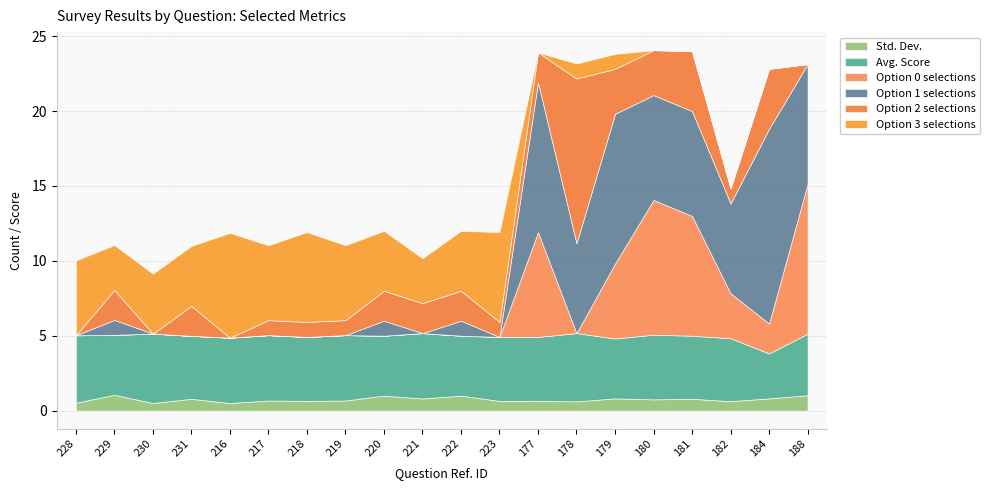

Which has a higher value, 188 or 219?

188